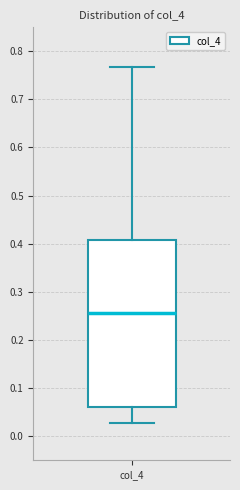

Transcribe this box plot: give where the median line is, the range the box spans, and where the two whiskers end, as read against the y-axis. The values are not printed on the chart, so give them approximately, as read against the axis.

median 0.26, box 0.06 to 0.41, whiskers 0.03 to 0.77